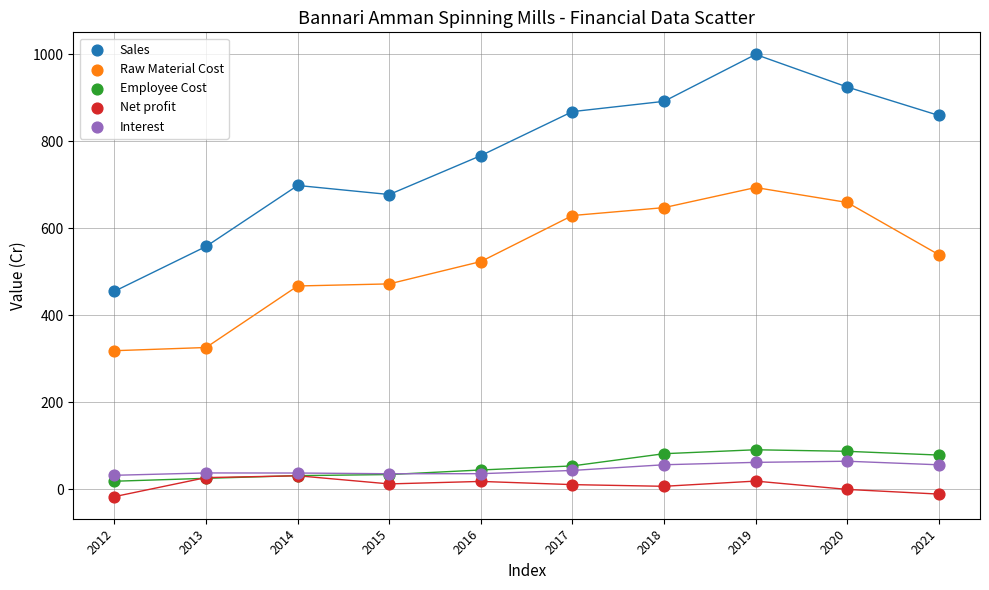

What are all the series names shown in the legend?

Sales, Raw Material Cost, Employee Cost, Net profit, Interest